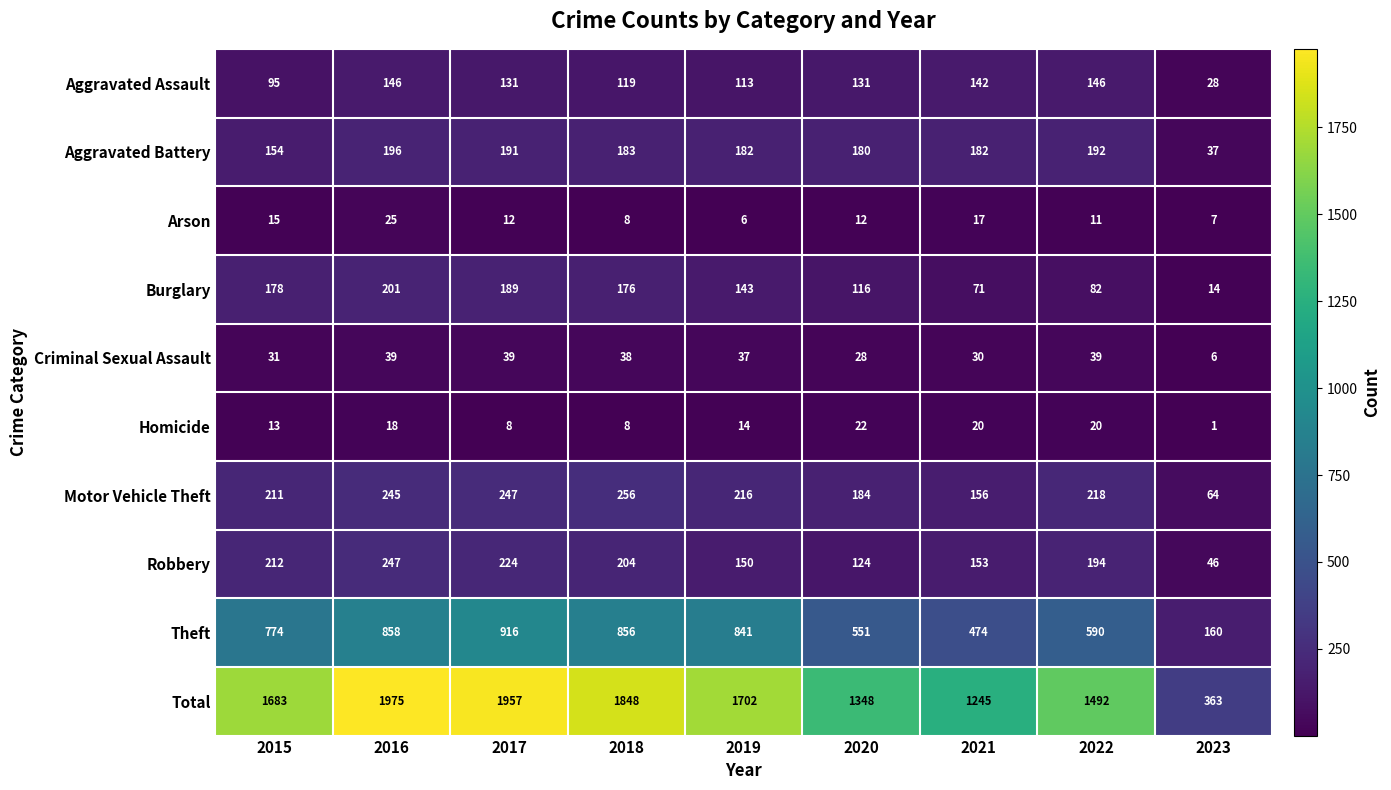

What is the difference between the maximum and minimum values in the Aggravated Battery series?

159